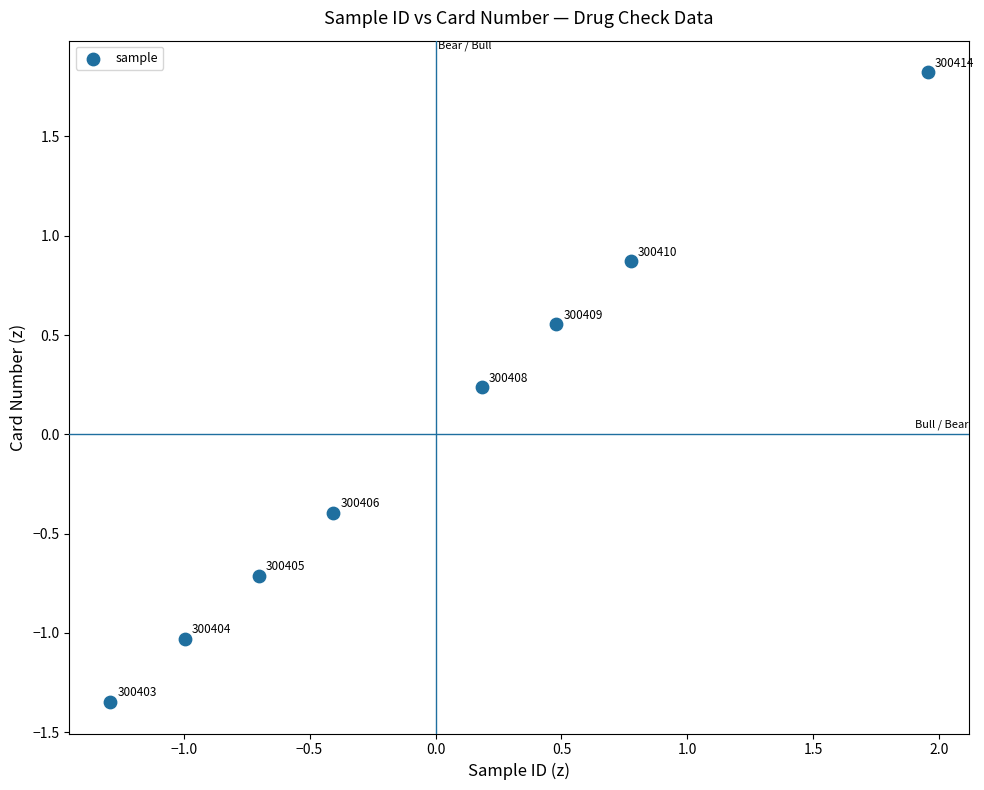

What is the range of X values (max minus min)?

3.2